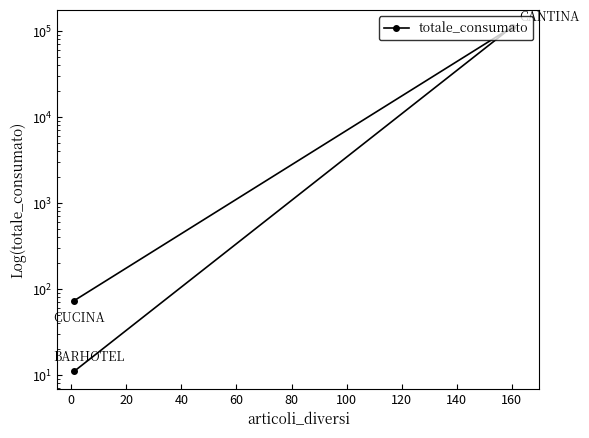

Is this an area chart (filled region under the line)?

No